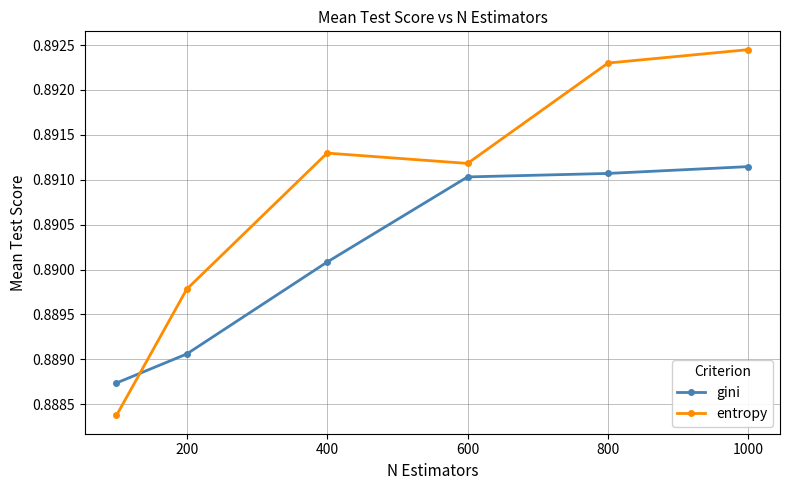

How many interior local peaks does the entropy series have?

1